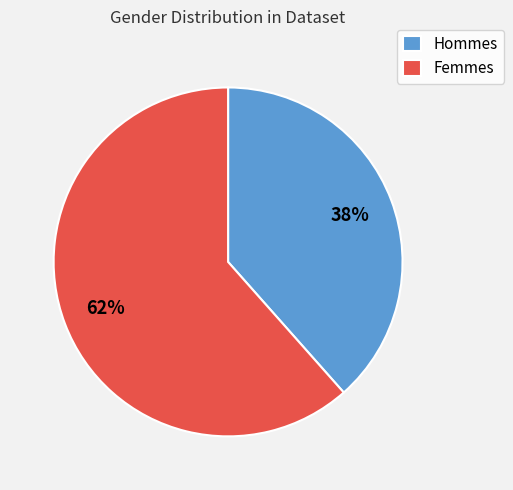

To the nearest percent, what portion does Femmes represent?

62%